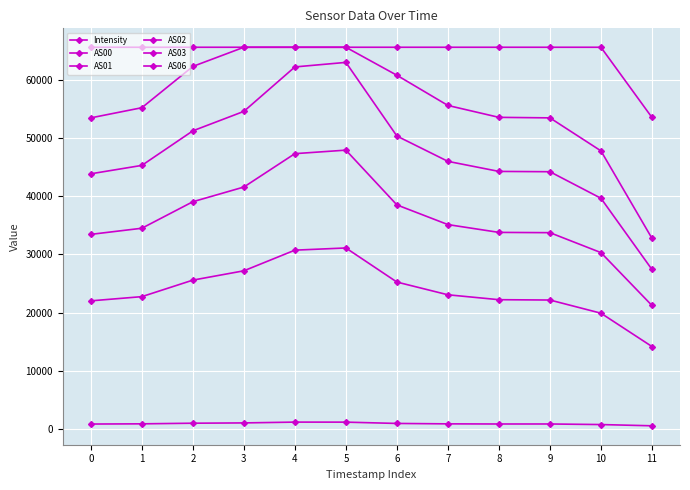

Which series has the widest spread of values?

AS02